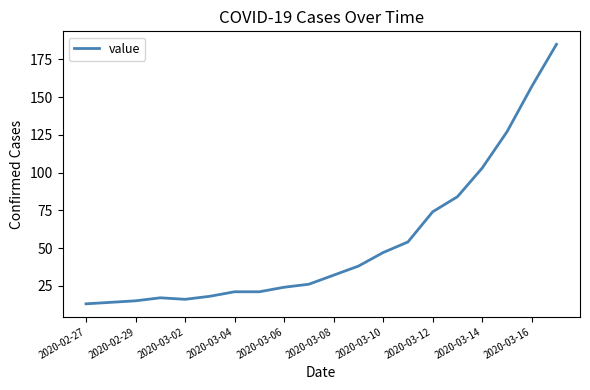

What is the minimum value shown in the chart?

13